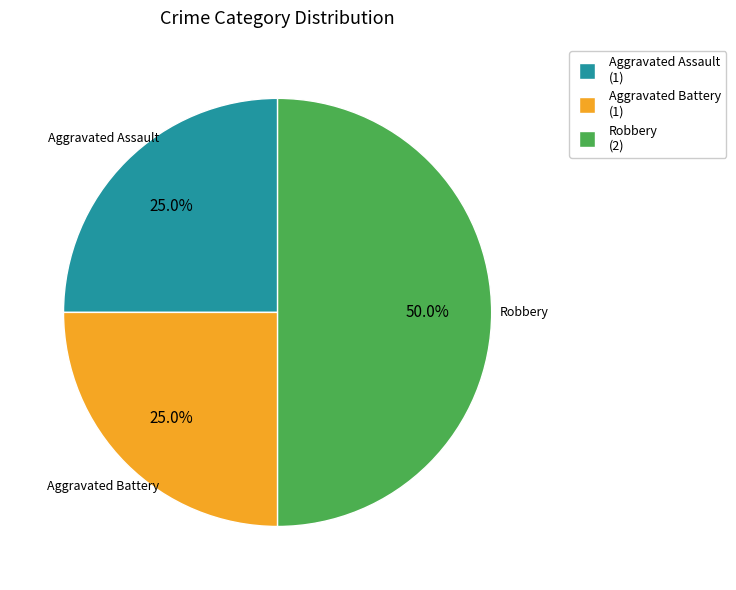

True or false: Robbery accounts for 45% of the total.

False